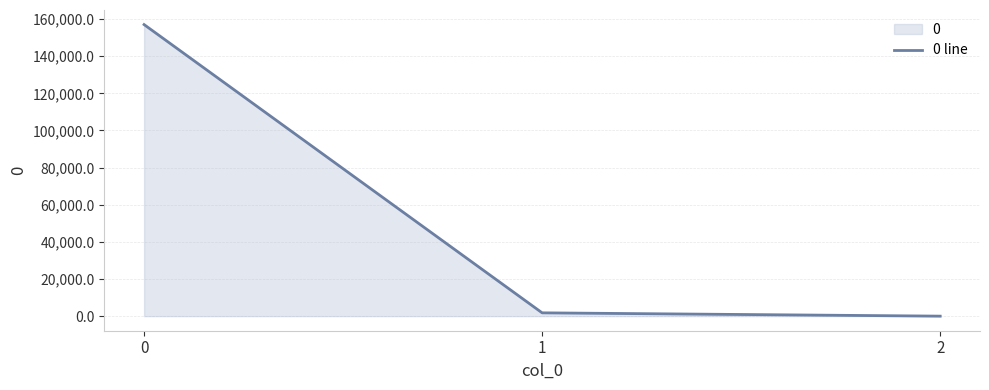

Count the number of data series in this chart.

1